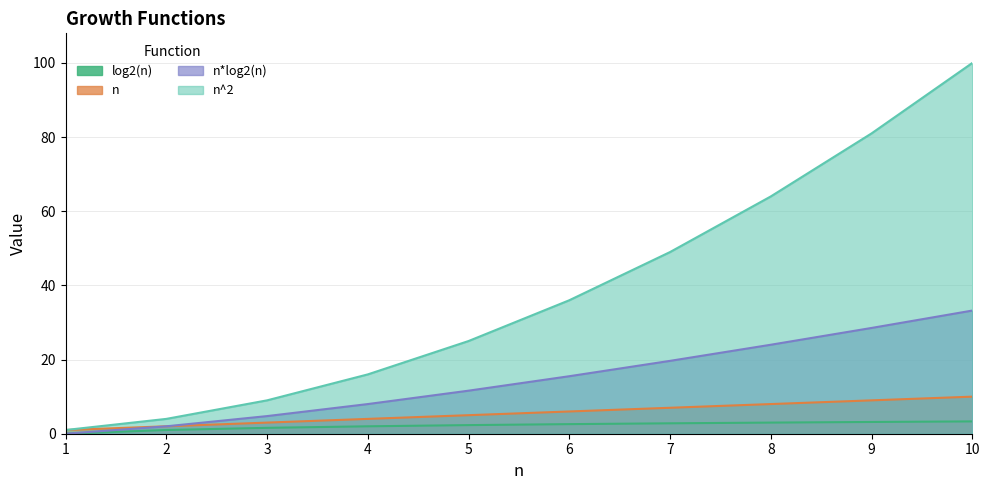

At which category is the sum across all series the highest?

10